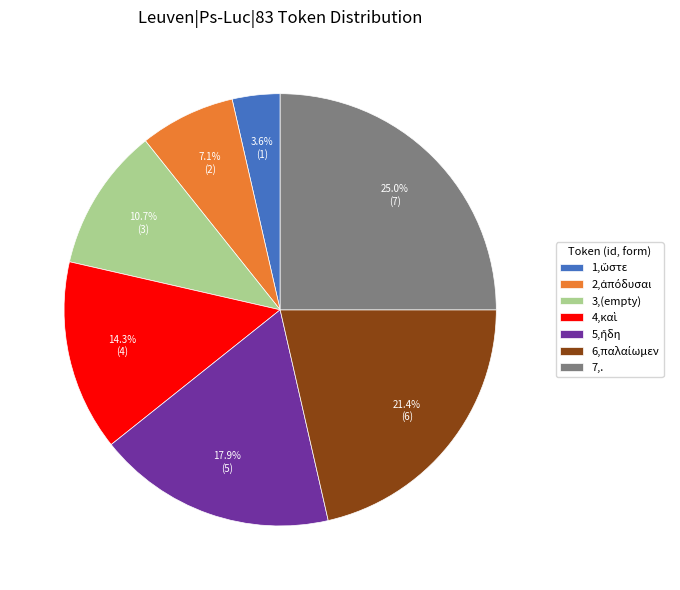

Is there any slice that represents more than half of the pie?

No